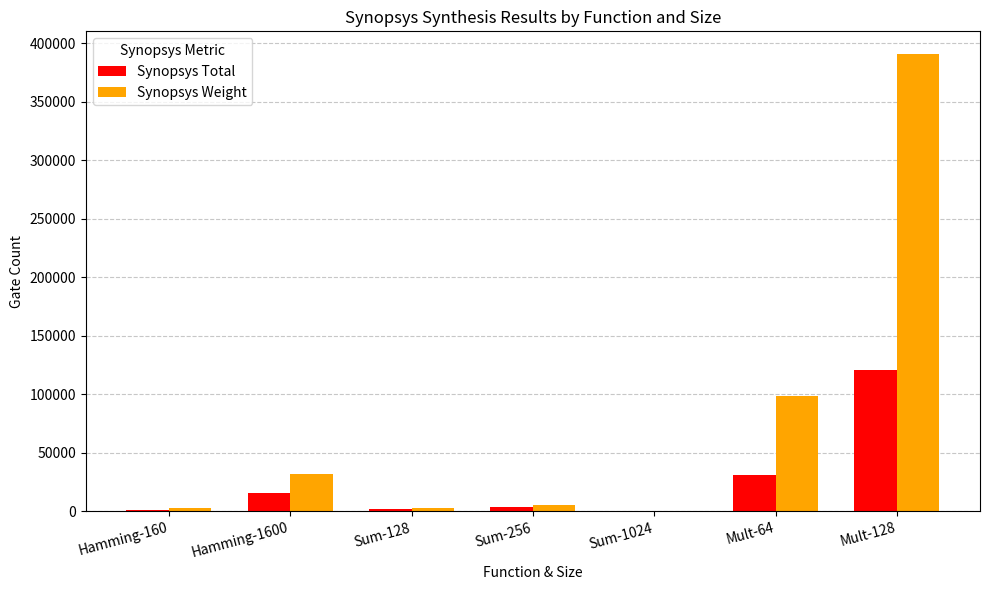

Which series has the largest range (max minus min)?

Synopsys Weight